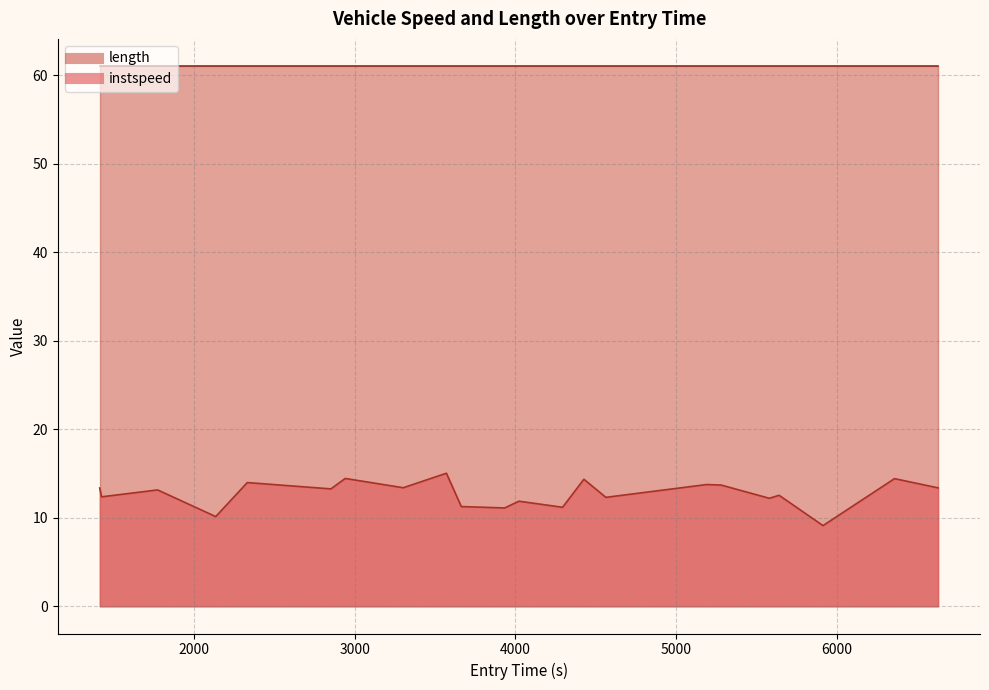

What is the minimum value shown in the chart?

9.1